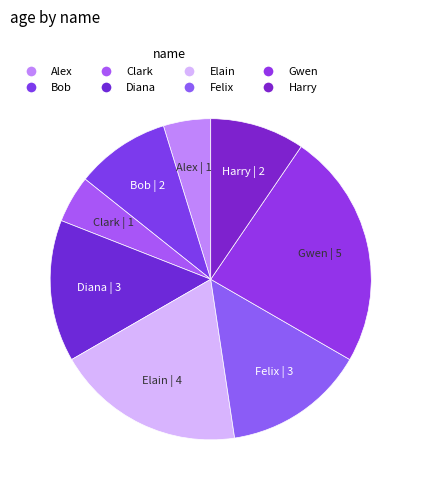

Combined, do Elain | 4 and Clark | 1 account for over 50%?

No